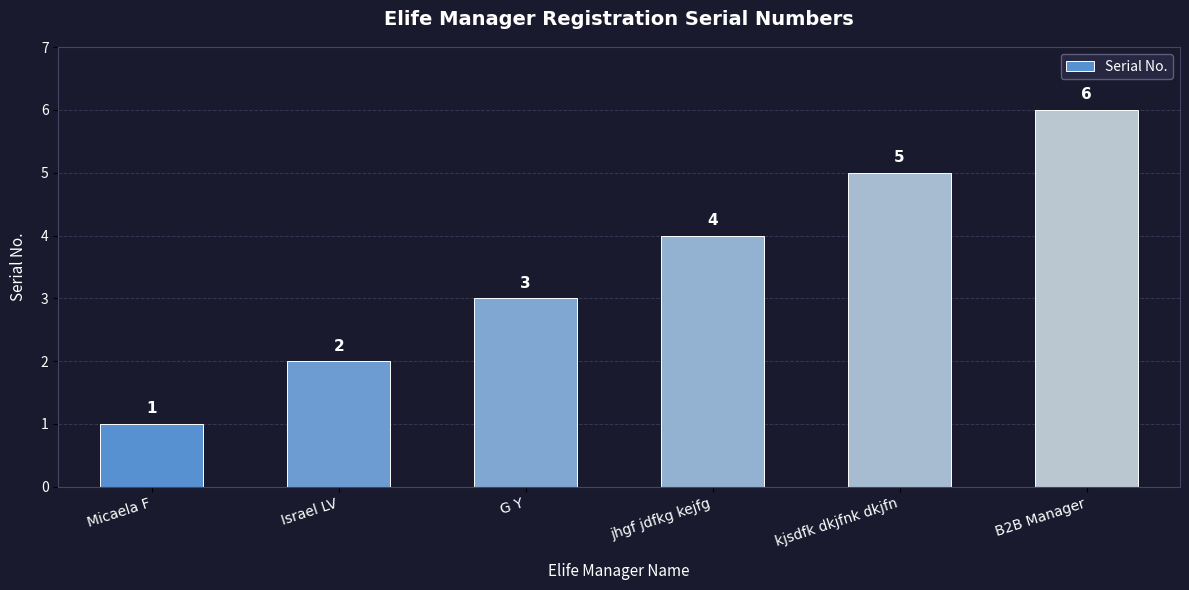

What is the minimum value shown in the chart?

1